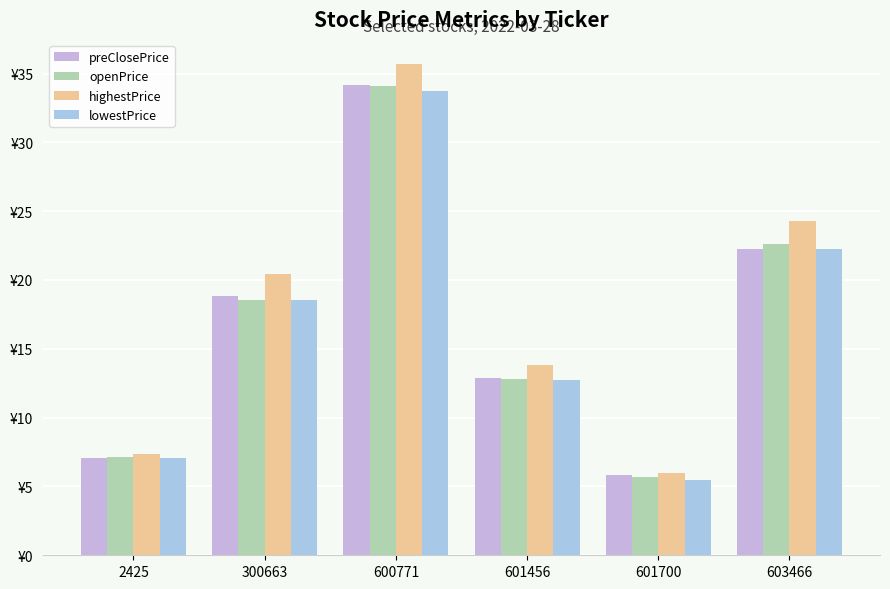

Does the chart contain stacked bars?

No